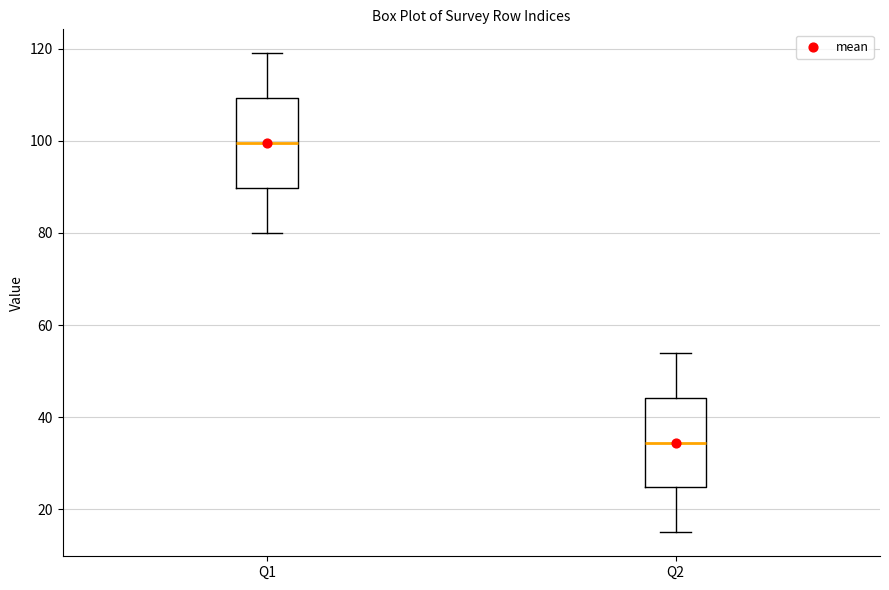

Where is the lower edge of the box for Q1 on the y-axis? The values are not printed on the chart, so give them approximately, as read against the axis.

90